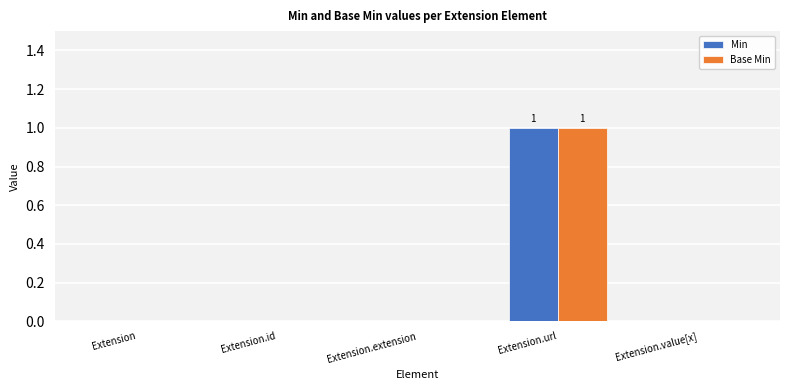

At which category is the sum across all series the highest?

Extension.url